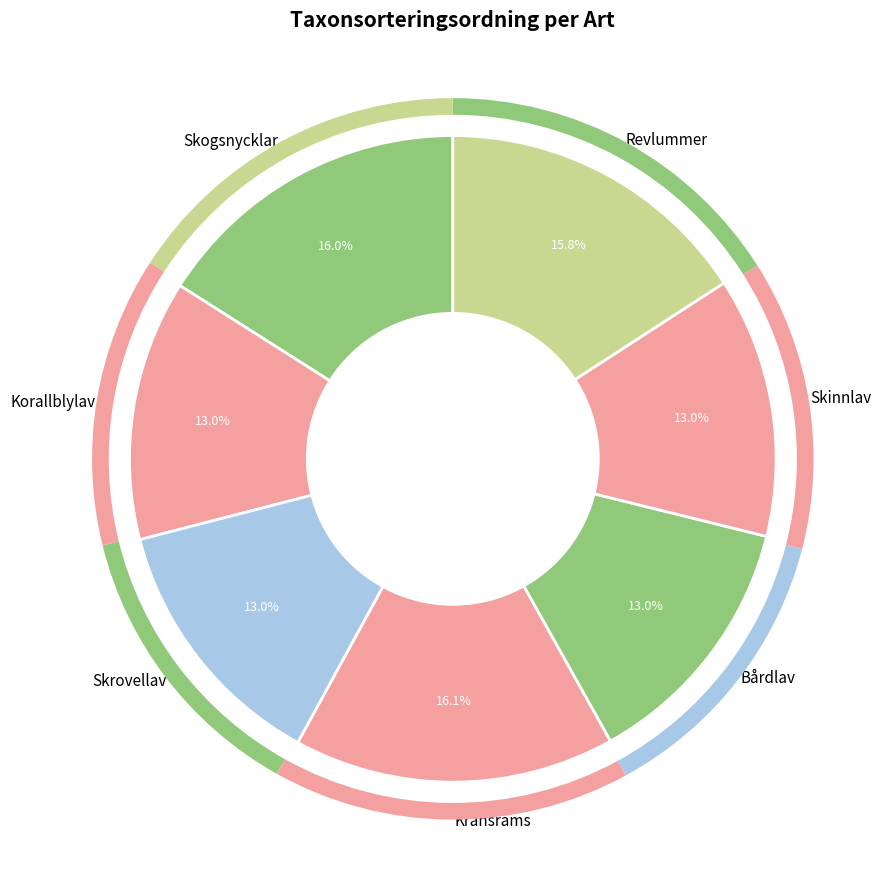

To the nearest percent, what is the combined percentage of Skogsnycklar and Korallblylav?

29%